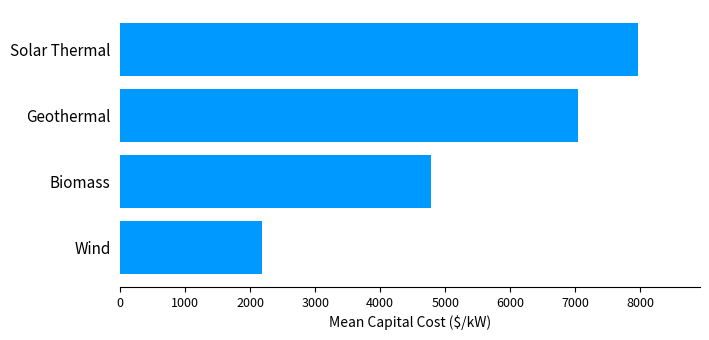

At which label is the value closest to 5072?

Biomass